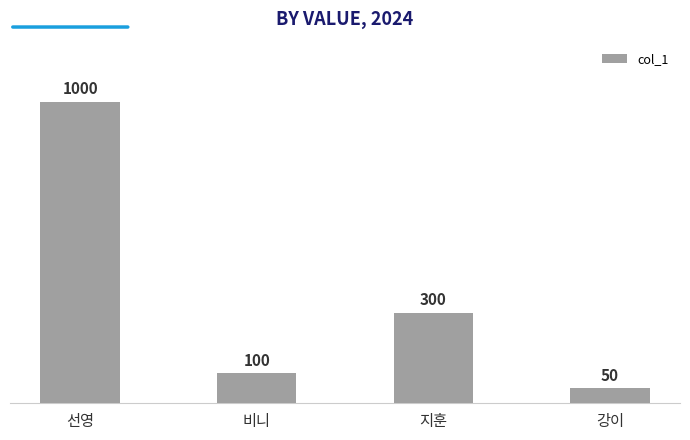

What is the sum of the values at 강이 and 지훈?

350